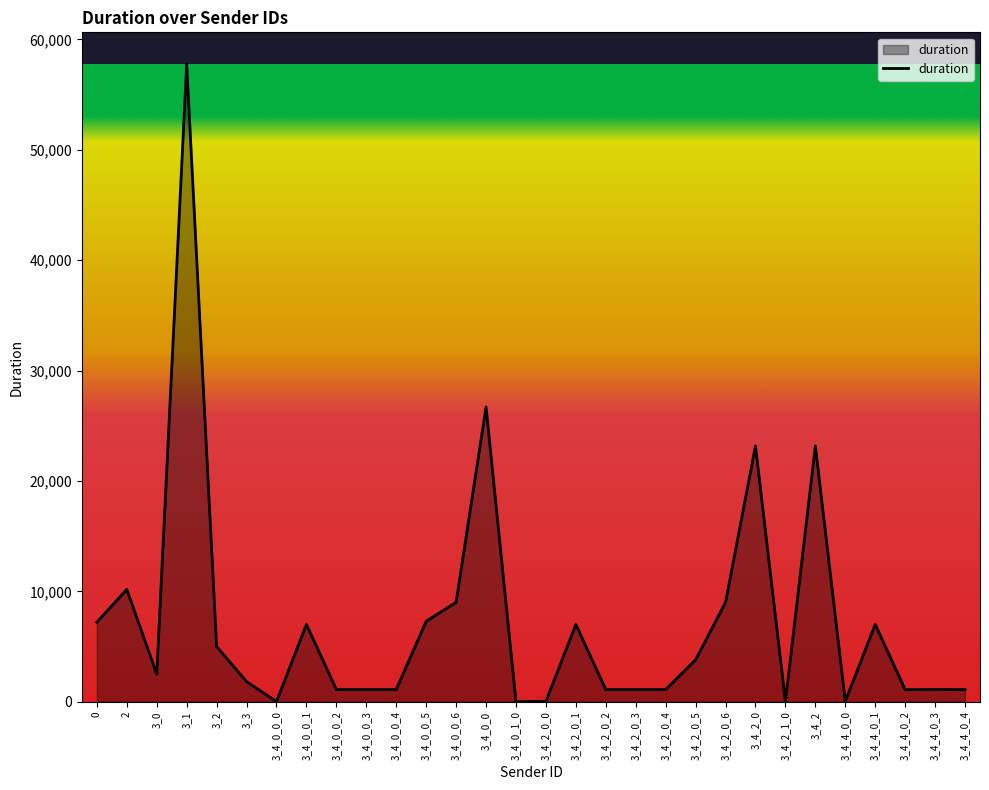

Where is the first local minimum?

3_0